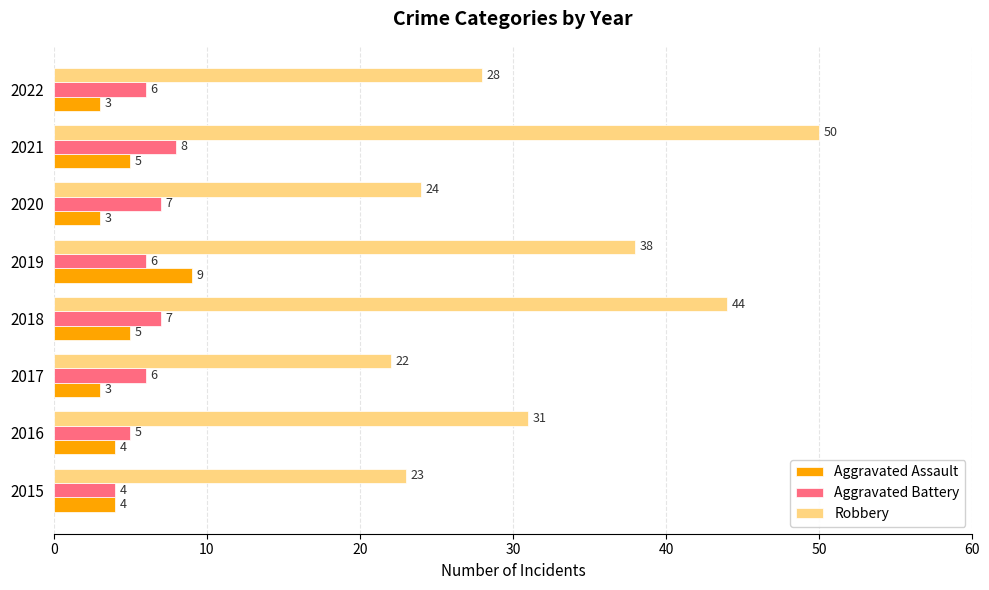

What is the difference between the highest and lowest values at 2015?

19